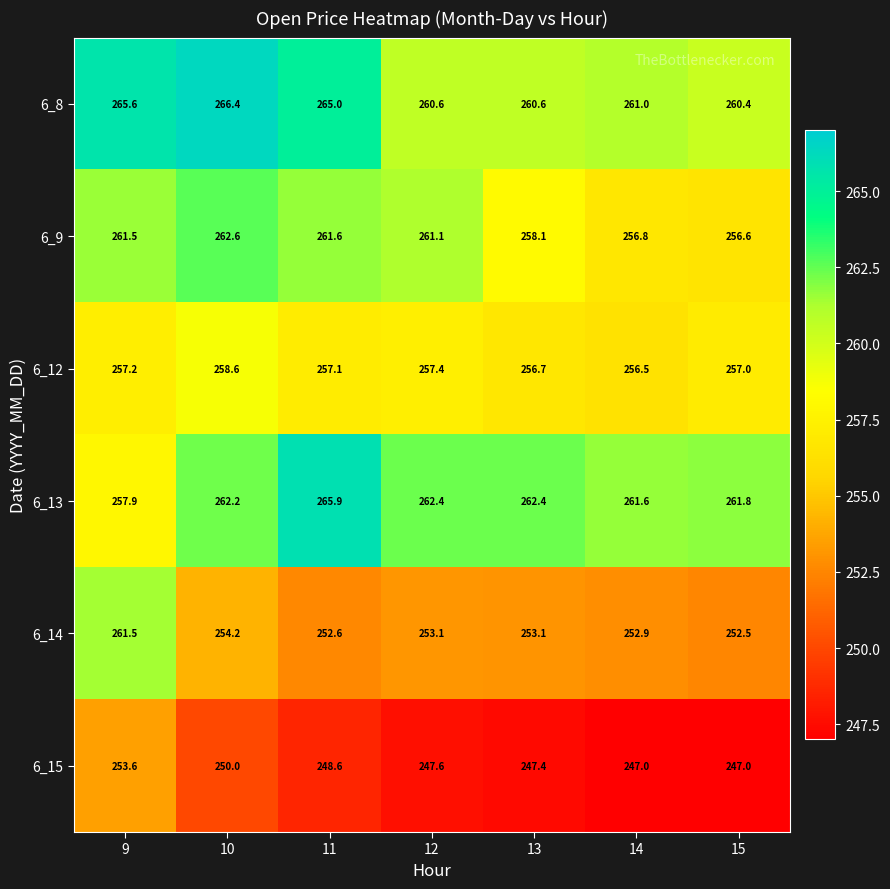

Which series has the widest spread of values?

6_14